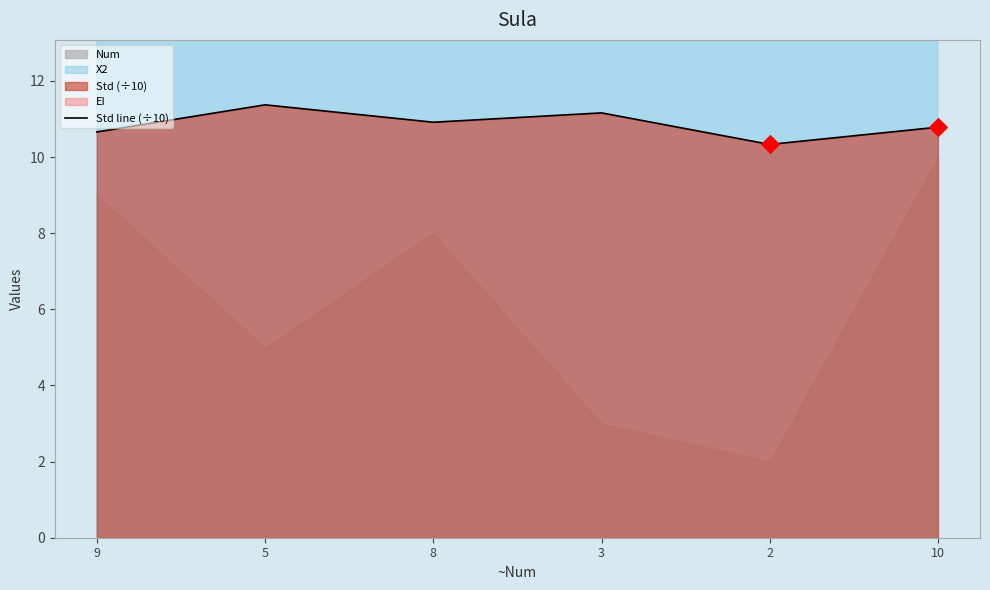

Approximately how many times larger is the value at 9 compared to 5?

0.9